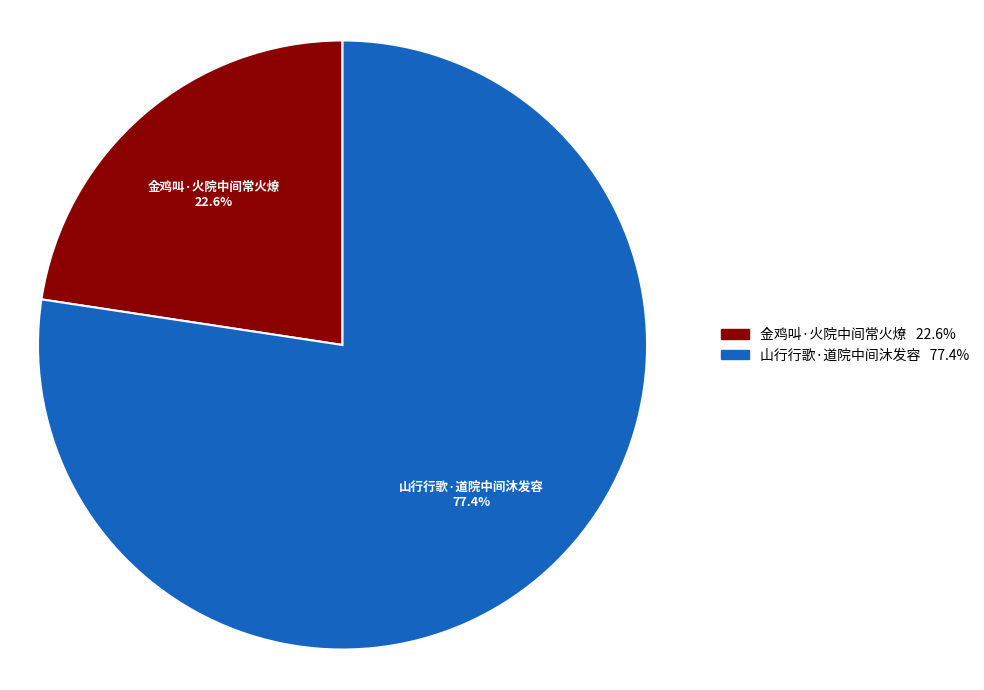

Is it true that 金鸡叫·火院中间常火燎 is 23% of the pie?

True